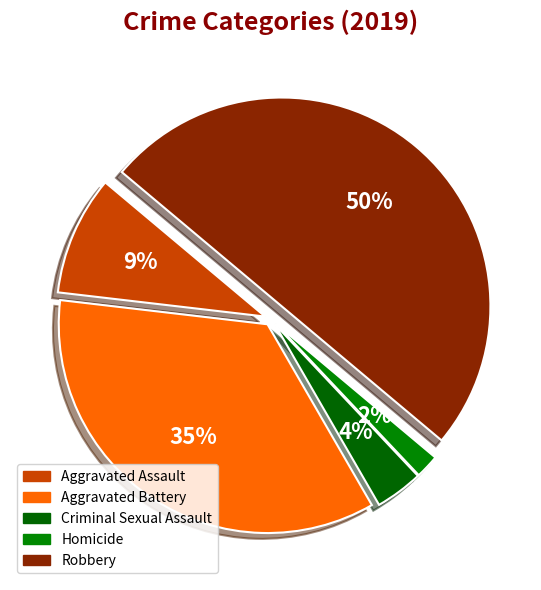

Is it true that Aggravated Battery is 25% of the pie?

False